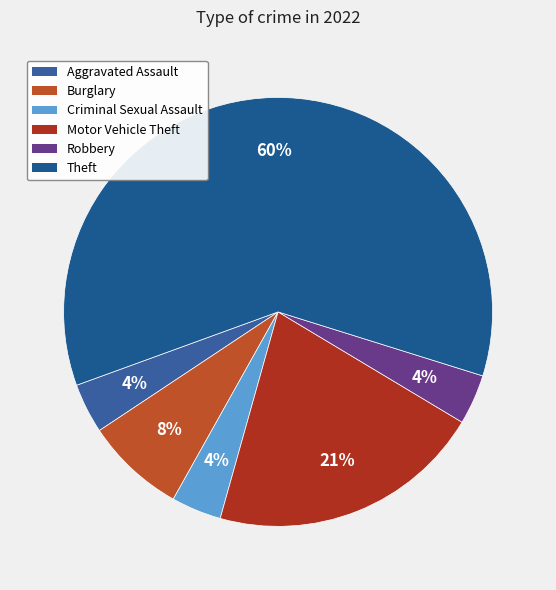

What is the smallest slice in the pie chart?

Aggravated Assault